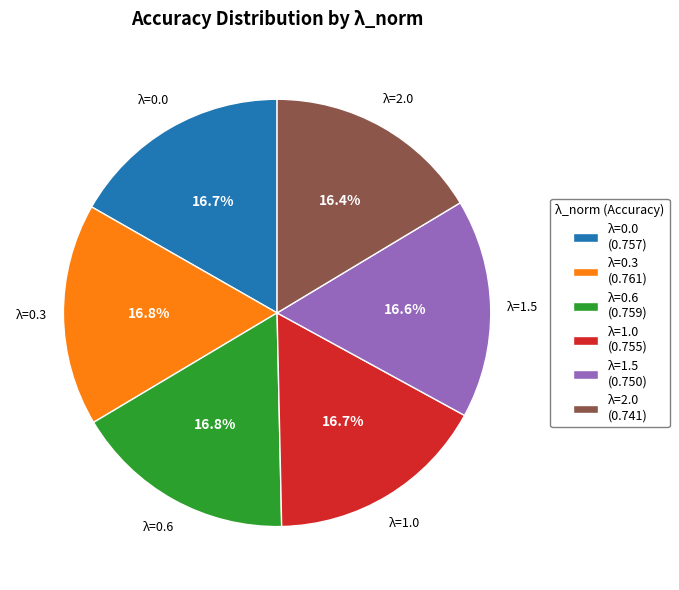

To the nearest percent, what is the average slice percentage?

17%